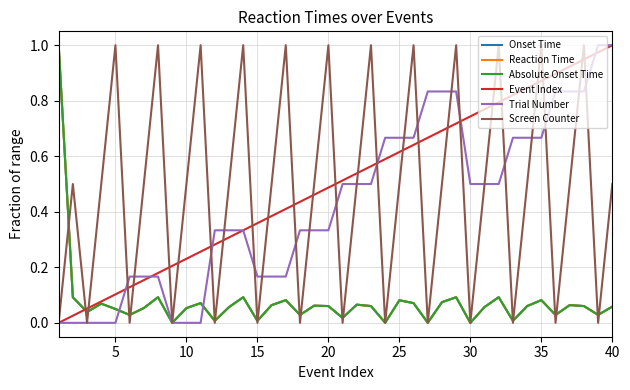

True or false: Event Index and Reaction Time cross at least once.

True